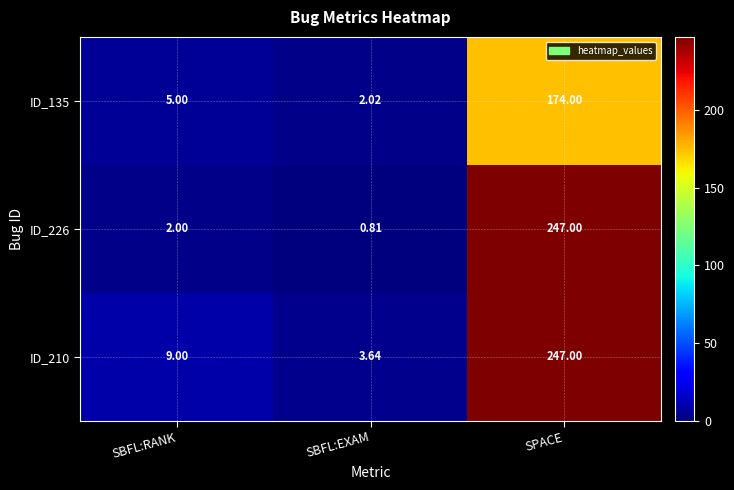

At which label is ID_226 closest to 123?

SBFL:RANK